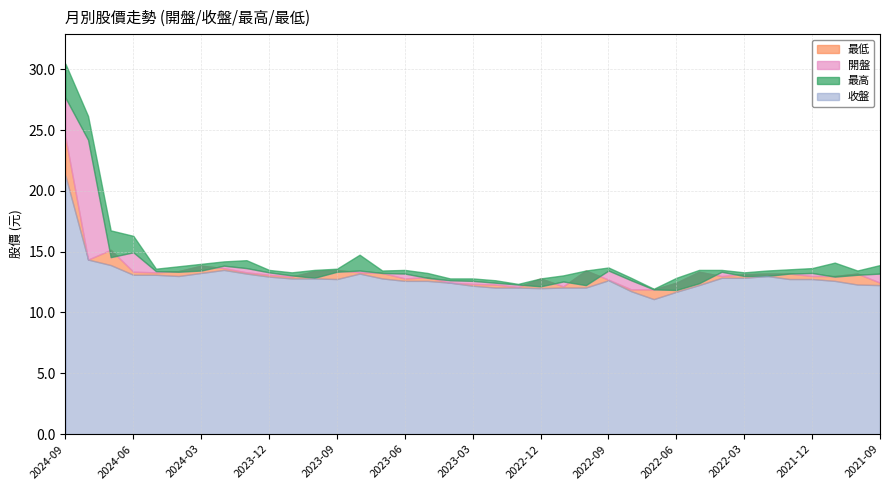

Reading left to right, transcribe all the data shown in this chart.

最高: 2024-09=30.4	2024-08=26.1	2024-07=16.8	2024-06=16.3	2024-05=13.6	2024-04=13.8	2024-03=14.0	2024-02=14.2	2024-01=14.3	2023-12=13.5	2023-11=13.3	2023-10=13.5	2023-09=13.6	2023-08=14.8	2023-07=13.4	2023-06=13.5	2023-05=13.2	2023-04=12.8	2023-03=12.8	2023-02=12.7	2023-01=12.3	2022-12=12.8	2022-11=13.1	2022-10=13.4	2022-09=13.7	2022-08=12.8	2022-07=11.9	2022-06=12.8	2022-05=13.5	2022-04=13.5	2022-03=13.3	2022-02=13.4	2022-01=13.6	2021-12=13.7	2021-11=14.1	2021-10=13.4	2021-09=13.9
收盤: 2024-09=27.6	2024-08=24.2	2024-07=14.6	2024-06=14.9	2024-05=13.4	2024-04=13.3	2024-03=13.4	2024-02=13.8	2024-01=13.7	2023-12=13.3	2023-11=13.1	2023-10=12.8	2023-09=13.3	2023-08=13.4	2023-07=13.2	2023-06=13.2	2023-05=12.8	2023-04=12.7	2023-03=12.6	2023-02=12.4	2023-01=12.3	2022-12=12.2	2022-11=12.6	2022-10=12.2	2022-09=13.4	2022-08=12.7	2022-07=11.9	2022-06=11.8	2022-05=12.4	2022-04=13.3	2022-03=13.0	2022-02=13.0	2022-01=13.2	2021-12=13.2	2021-11=12.9	2021-10=13.1	2021-09=13.2
最低: 2024-09=21.2	2024-08=14.3	2024-07=13.9	2024-06=13.1	2024-05=13.1	2024-04=13.0	2024-03=13.2	2024-02=13.5	2024-01=13.2	2023-12=12.9	2023-11=12.8	2023-10=12.8	2023-09=12.8	2023-08=13.2	2023-07=12.8	2023-06=12.6	2023-05=12.6	2023-04=12.4	2023-03=12.2	2023-02=12.1	2023-01=12.1	2022-12=12.0	2022-11=12.1	2022-10=12.1	2022-09=12.7	2022-08=11.8	2022-07=11.1	2022-06=11.7	2022-05=12.2	2022-04=12.8	2022-03=12.8	2022-02=13.0	2022-01=12.8	2021-12=12.8	2021-11=12.6	2021-10=12.3	2021-09=12.2
開盤: 2024-09=24.4	2024-08=14.3	2024-07=15.2	2024-06=13.3	2024-05=13.3	2024-04=13.4	2024-03=13.8	2024-02=13.7	2024-01=13.3	2023-12=13.1	2023-11=12.9	2023-10=13.4	2023-09=13.5	2023-08=13.3	2023-07=13.2	2023-06=12.8	2023-05=12.9	2023-04=12.4	2023-03=12.3	2023-02=12.3	2023-01=12.1	2022-12=12.8	2022-11=12.2	2022-10=13.4	2022-09=12.7	2022-08=11.9	2022-07=11.9	2022-06=12.4	2022-05=13.3	2022-04=13.0	2022-03=13.2	2022-02=13.2	2022-01=13.2	2021-12=13.0	2021-11=13.0	2021-10=13.2	2021-09=12.4